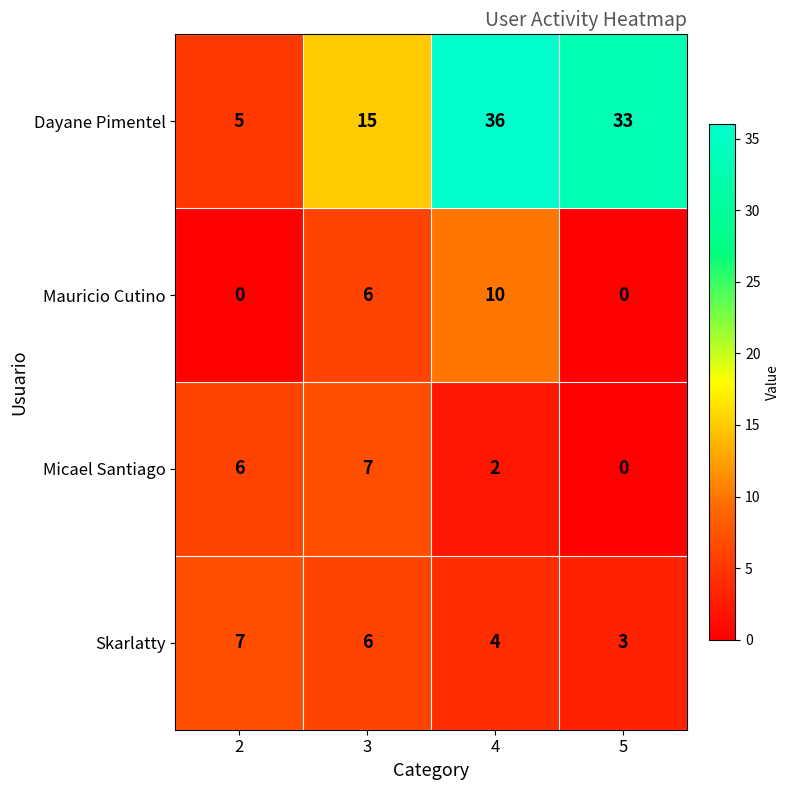

How many data points in Micael Santiago are less than 6?

2